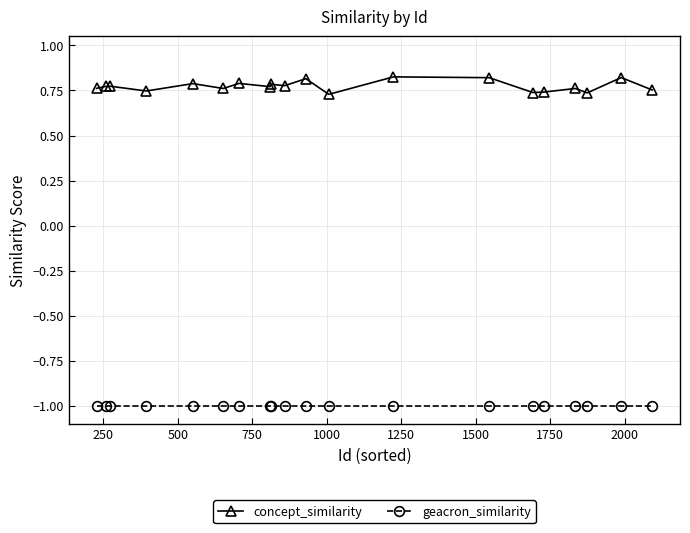

Which series has the largest range (max minus min)?

concept_similarity